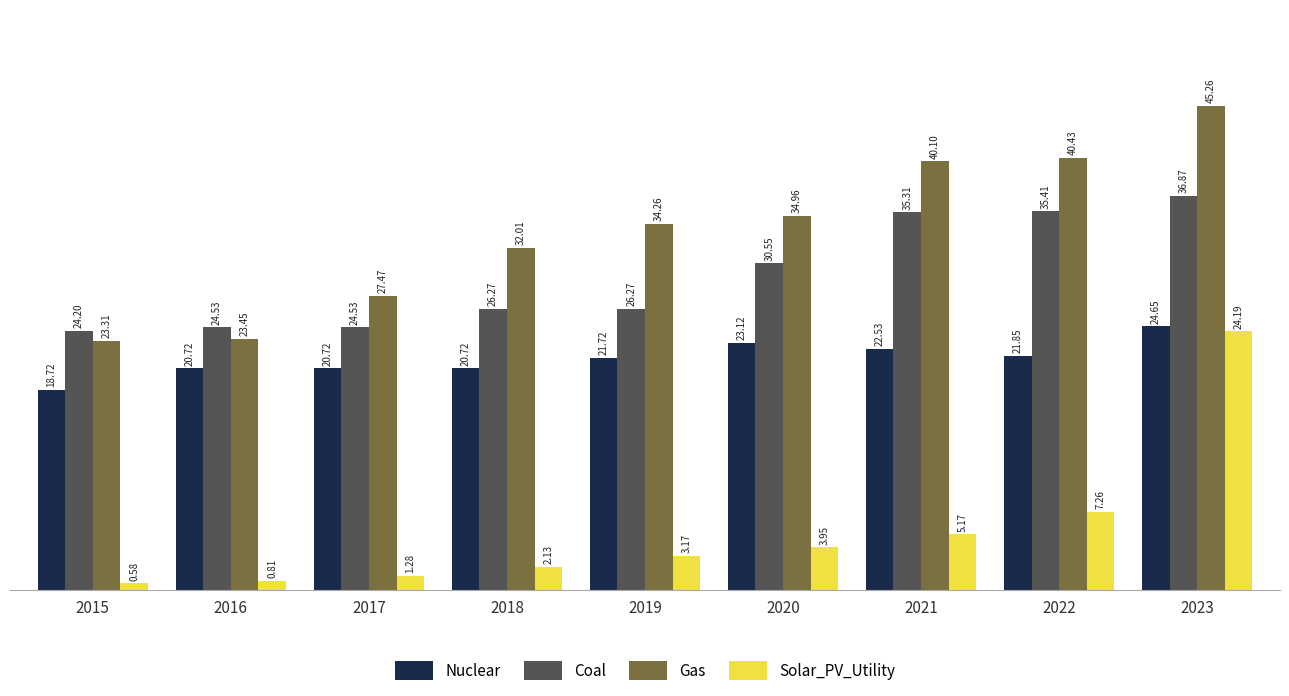

At which category is the sum across all series the highest?

2023